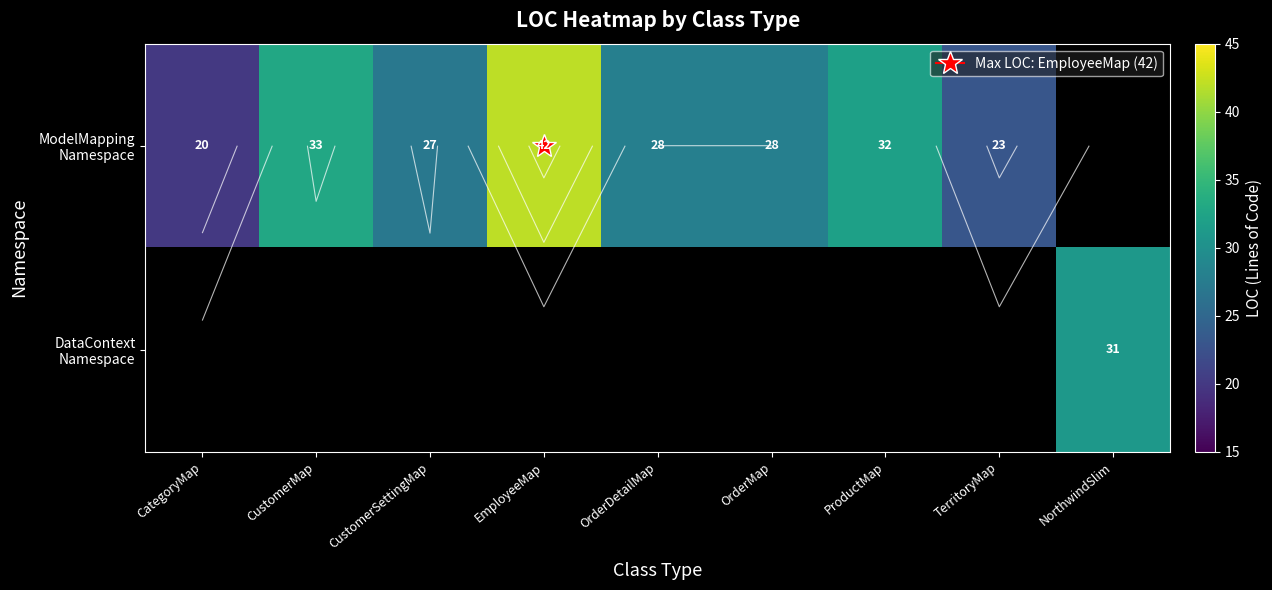

Which category has the lowest value in the DataContext Namespace series?

CategoryMap